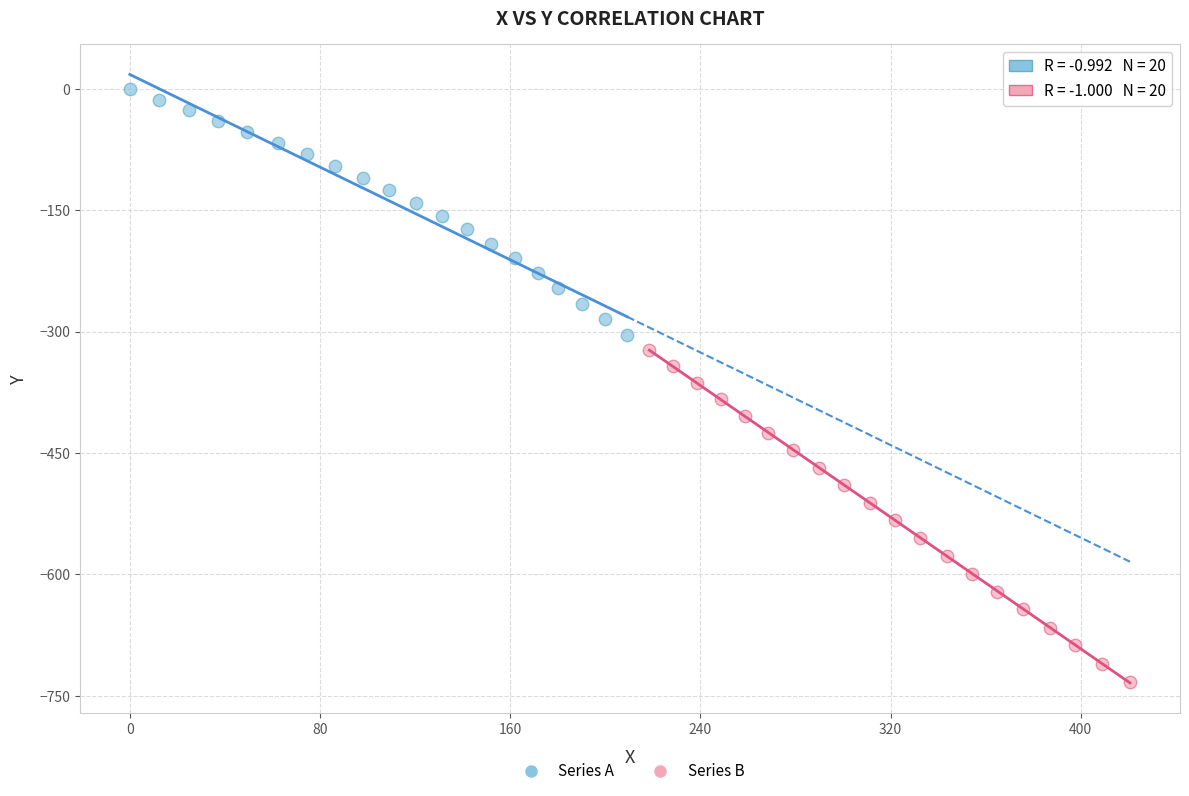

Which series reaches the maximum Y coordinate?

Series A